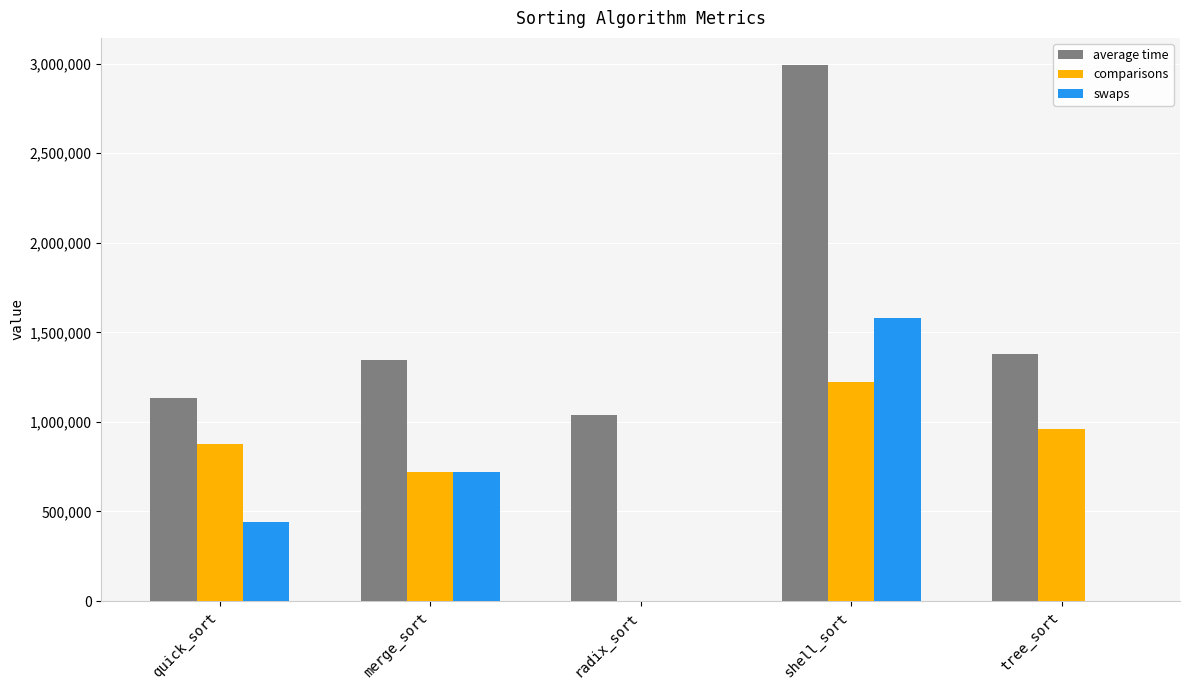

What value does the swaps series have at merge_sort?

718303